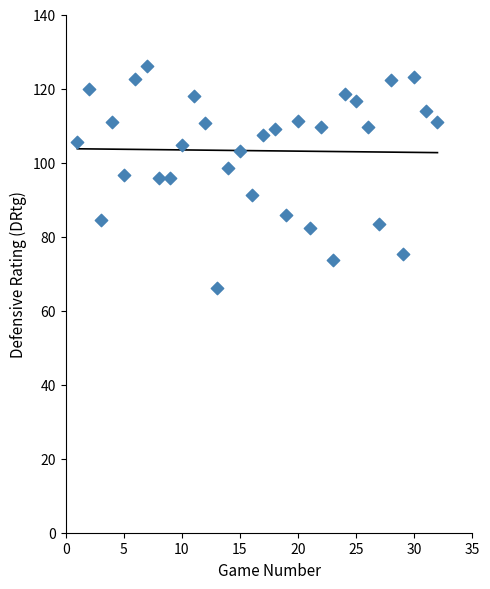

What is the range of X values (max minus min)?

31.0